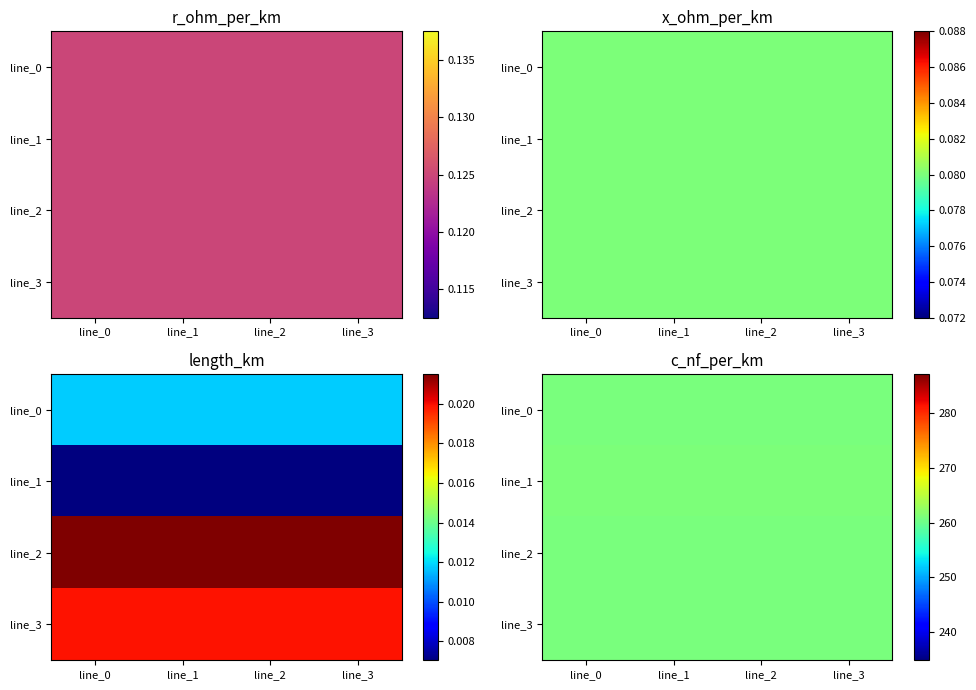

What is the lowest value of the r_ohm_per_km series?

0.1